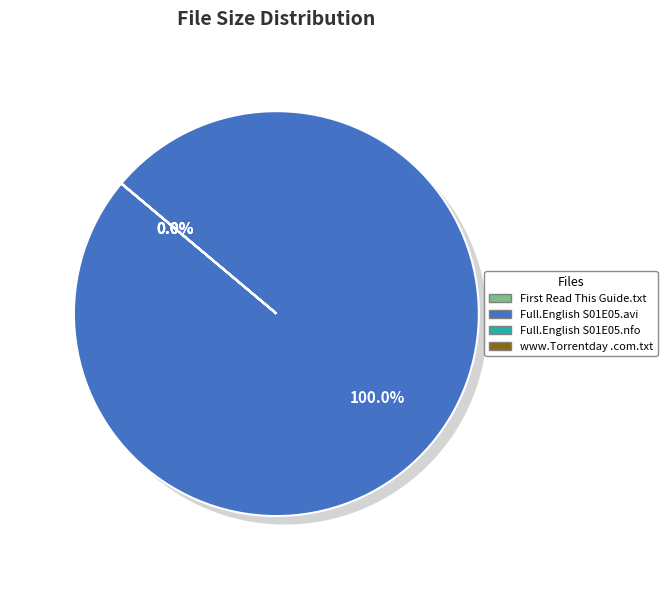

How many segments does this pie chart have?

4